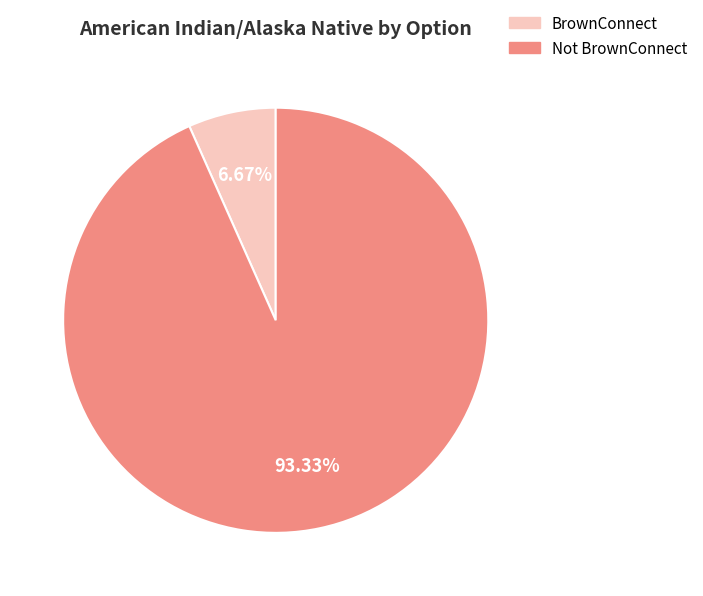

What percentage do BrownConnect and Not BrownConnect together represent?

100.0%